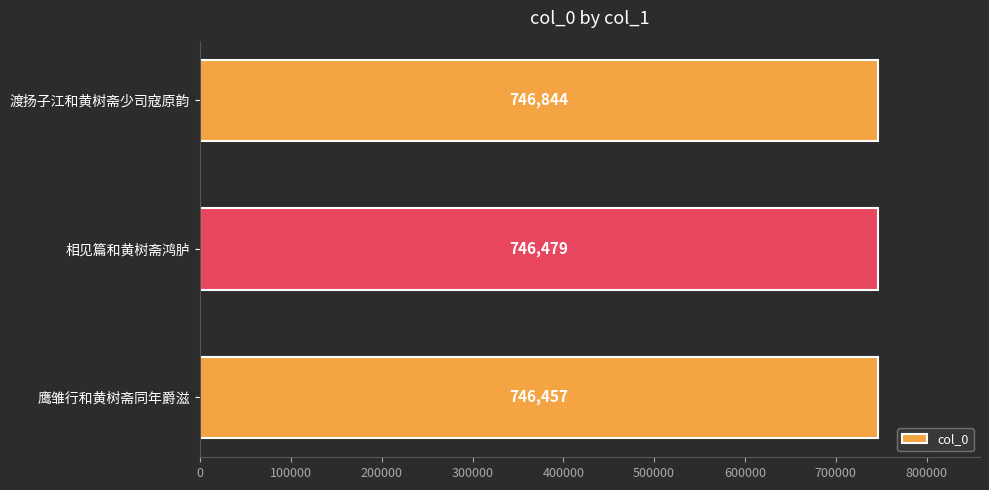

Between 相见篇和黄树斋鸿胪 and 渡扬子江和黄树斋少司寇原韵, which is larger?

渡扬子江和黄树斋少司寇原韵